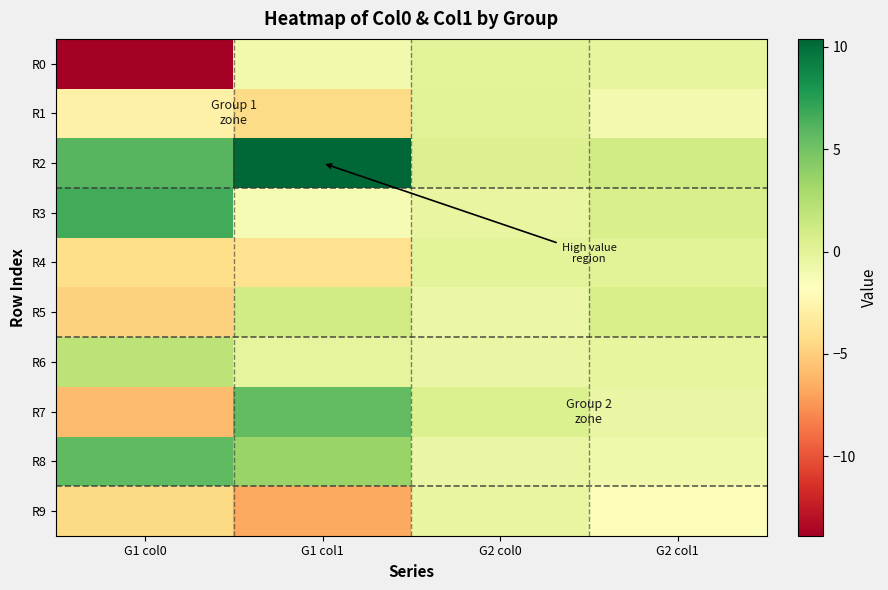

Reading left to right, extract all data points from this chart.

R0: G1 col0=-13.9	G1 col1=-0.9	G2 col0=0.0	G2 col1=-0.3
R1: G1 col0=-2.9	G1 col1=-4.3	G2 col0=0.1	G2 col1=-1.0
R2: G1 col0=6.0	G1 col1=10.4	G2 col0=0.3	G2 col1=1.1
R3: G1 col0=6.7	G1 col1=-1.3	G2 col0=-0.4	G2 col1=0.6
R4: G1 col0=-4.1	G1 col1=-4.0	G2 col0=0.0	G2 col1=0.1
R5: G1 col0=-4.8	G1 col1=1.0	G2 col0=-0.6	G2 col1=0.8
R6: G1 col0=2.0	G1 col1=-0.2	G2 col0=-0.5	G2 col1=-0.3
R7: G1 col0=-5.9	G1 col1=5.6	G2 col0=0.4	G2 col1=-0.5
R8: G1 col0=5.7	G1 col1=3.5	G2 col0=-0.4	G2 col1=-0.8
R9: G1 col0=-4.4	G1 col1=-6.7	G2 col0=-0.4	G2 col1=-1.5